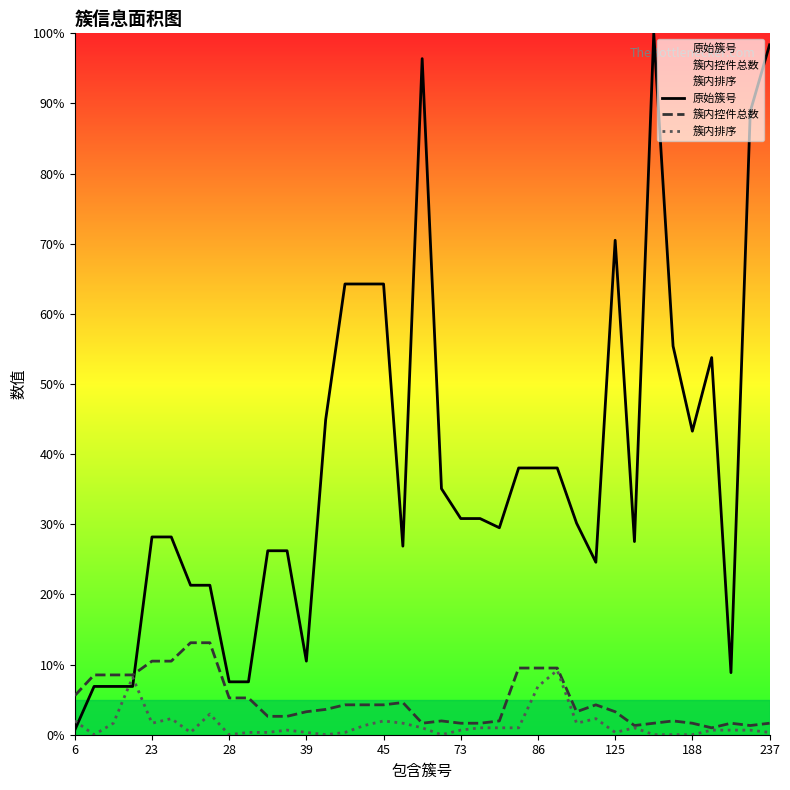

Which series has the widest spread of values?

原始簇号